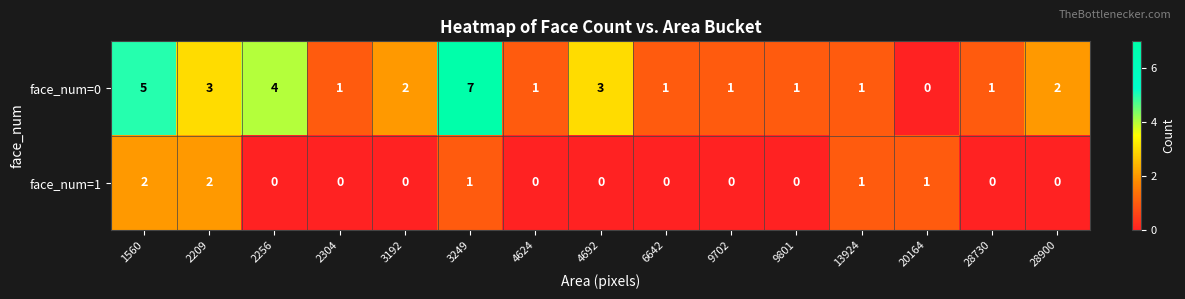

How many values in the face_num=1 series exceed 0?

5